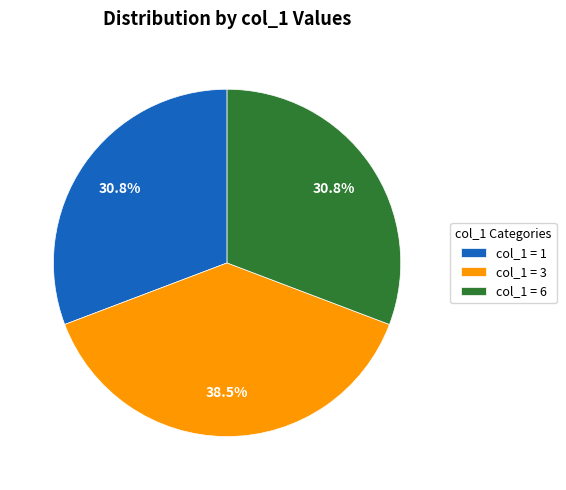

Combined, what portion of the pie is col_1 = 6 and col_1 = 1?

61.5%